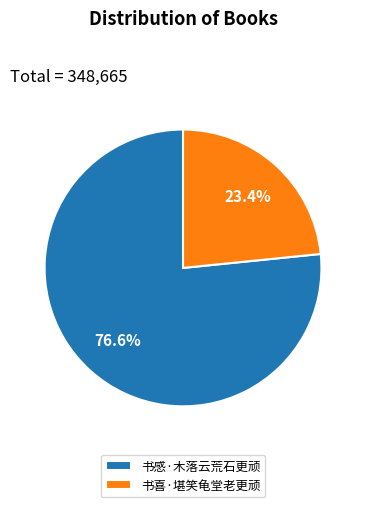

What percentage is NOT represented by 书感·木落云荒石更顽?

23.4%